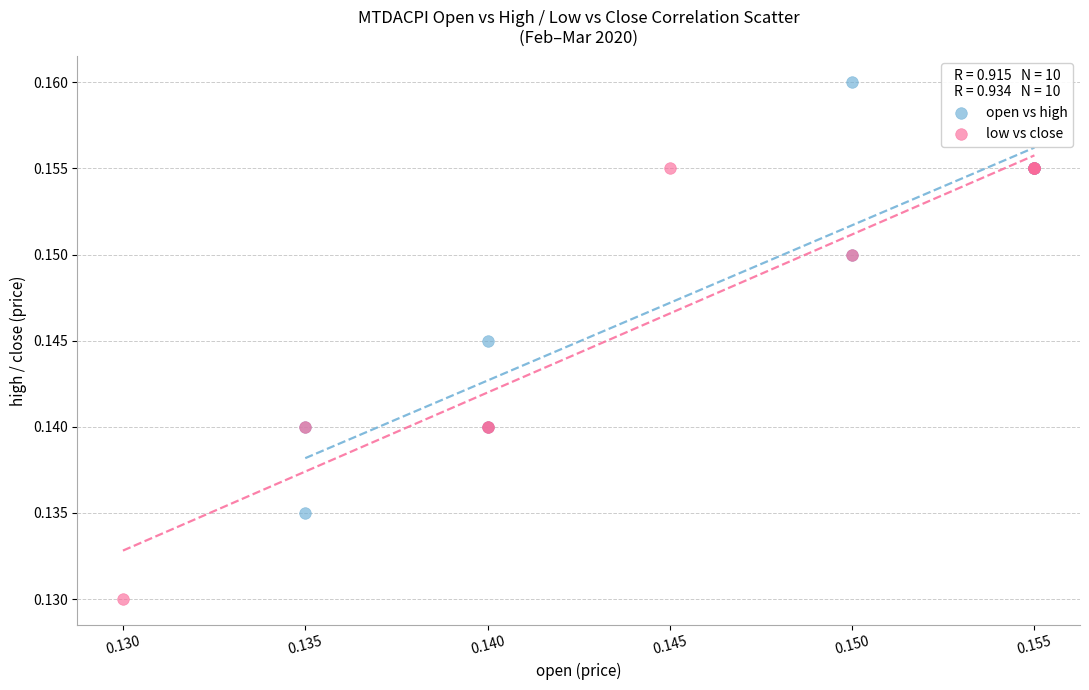

Which series contains the lowest Y value?

low vs close